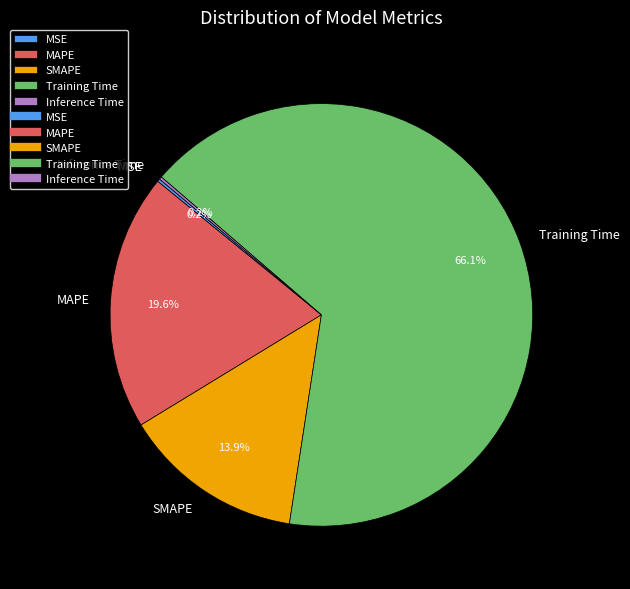

To the nearest percent, what is the difference between the largest and smallest slice percentages?

66%